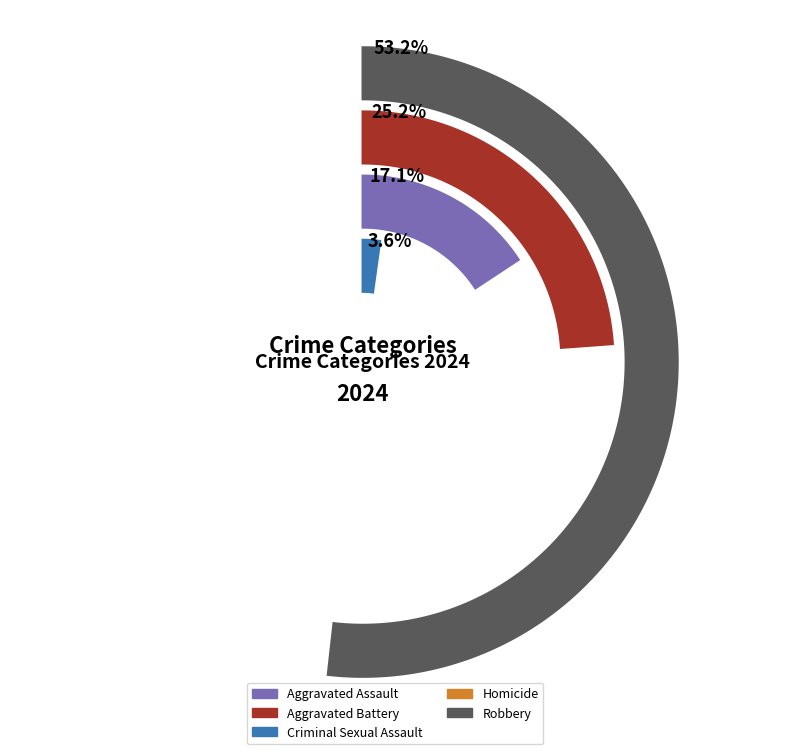

To the nearest percent, what is the difference between the Criminal Sexual Assault and Aggravated Assault slice percentages?

14%